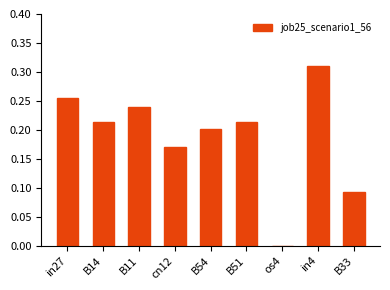

How many distinct data groups are displayed?

1